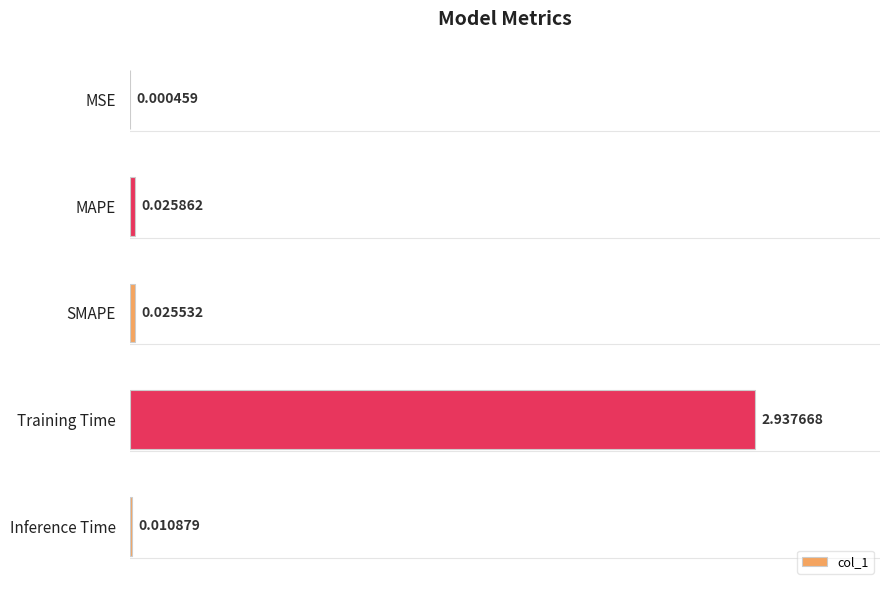

What is the sum of the values at Training Time and SMAPE?

3.0